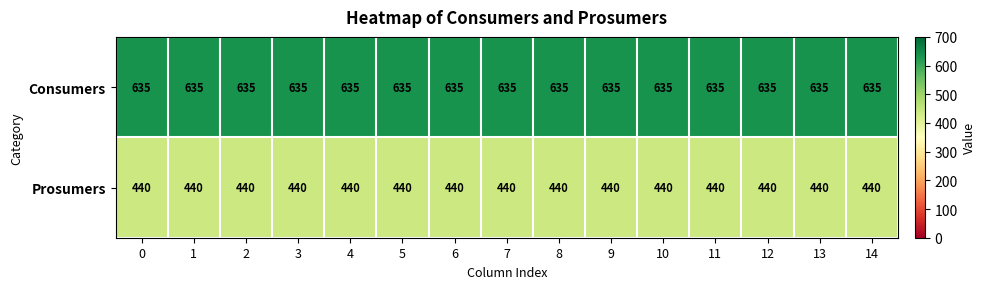

What is the sum of the Consumers values at 4 and 9?

1270